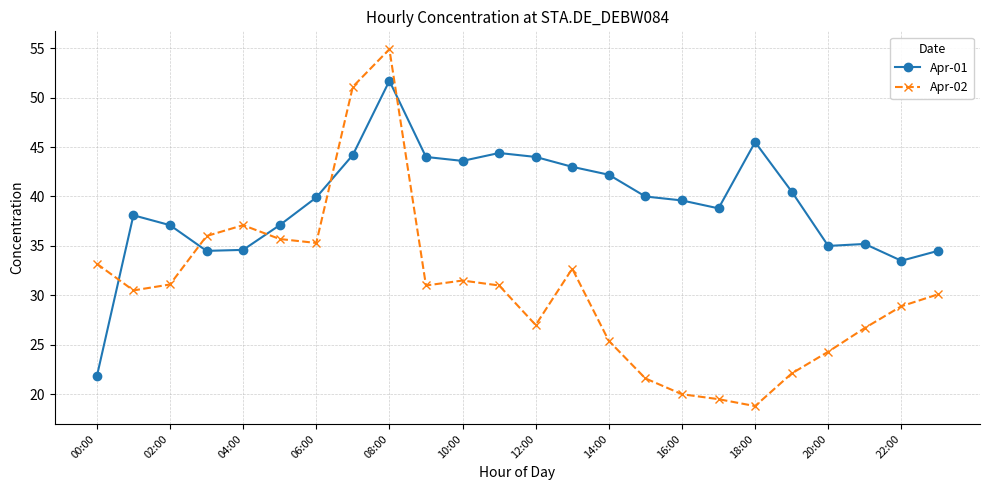

Rank the series by their maximum value, from lowest to highest.

Apr-01, Apr-02